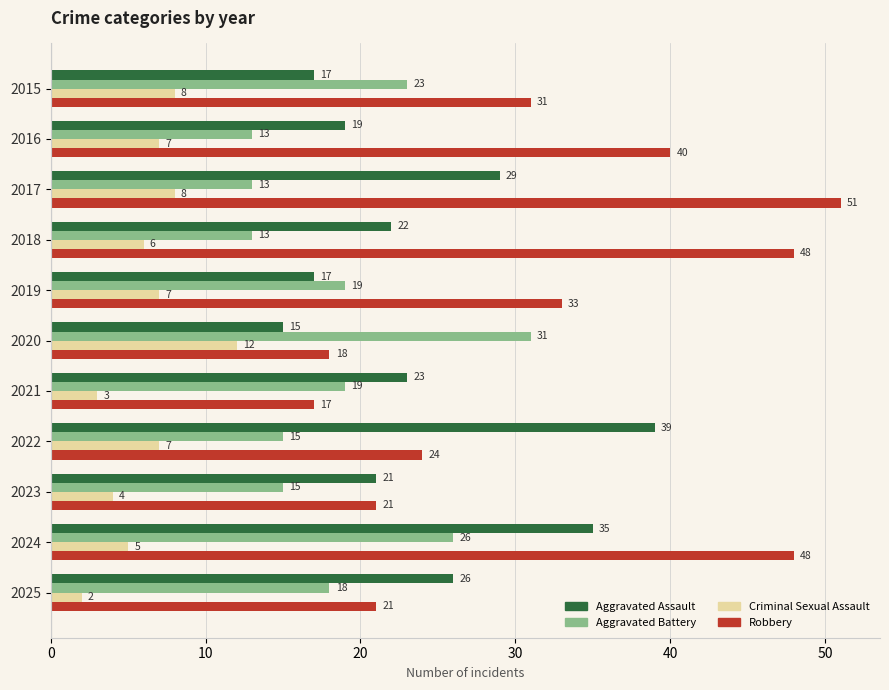

Is it true that Aggravated Battery equals 15 at 2023?

True